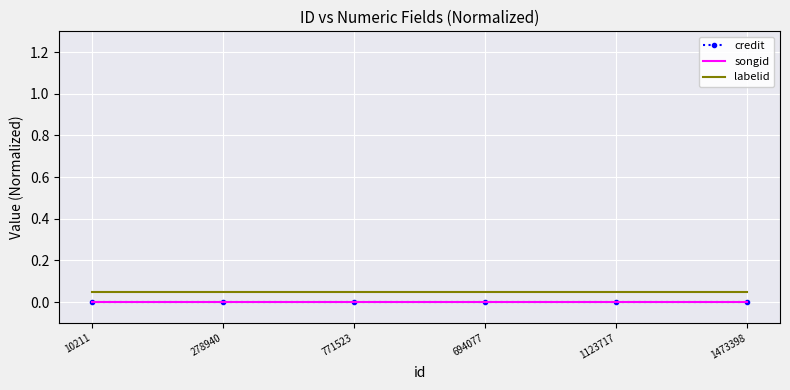

True or false: songid and labelid intersect in this chart.

False